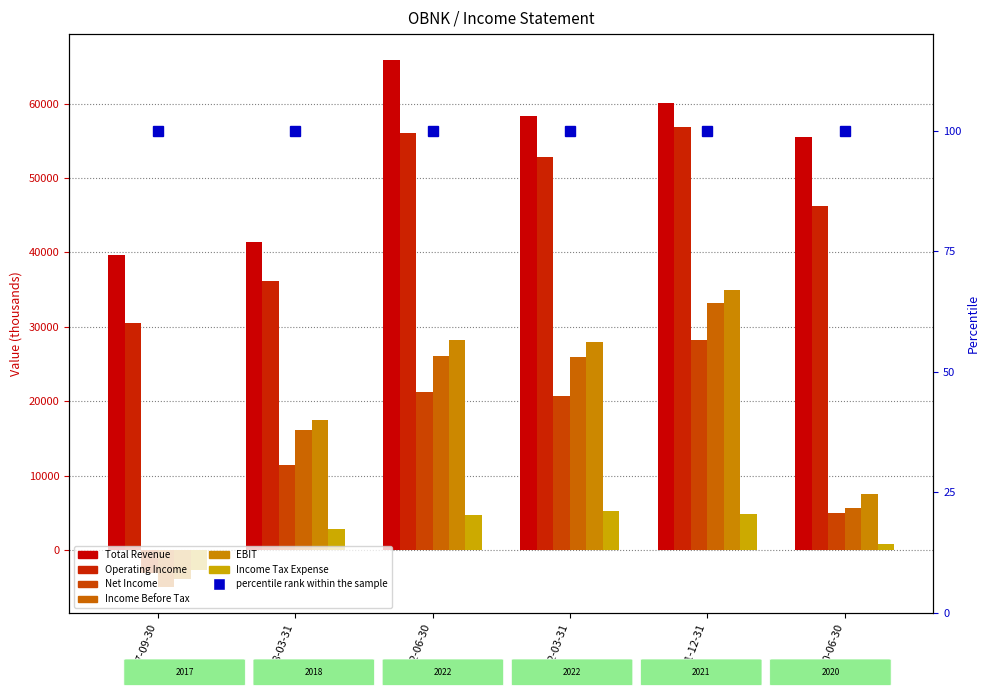

At which category does the chart reach its minimum across all series?

2017-09-30